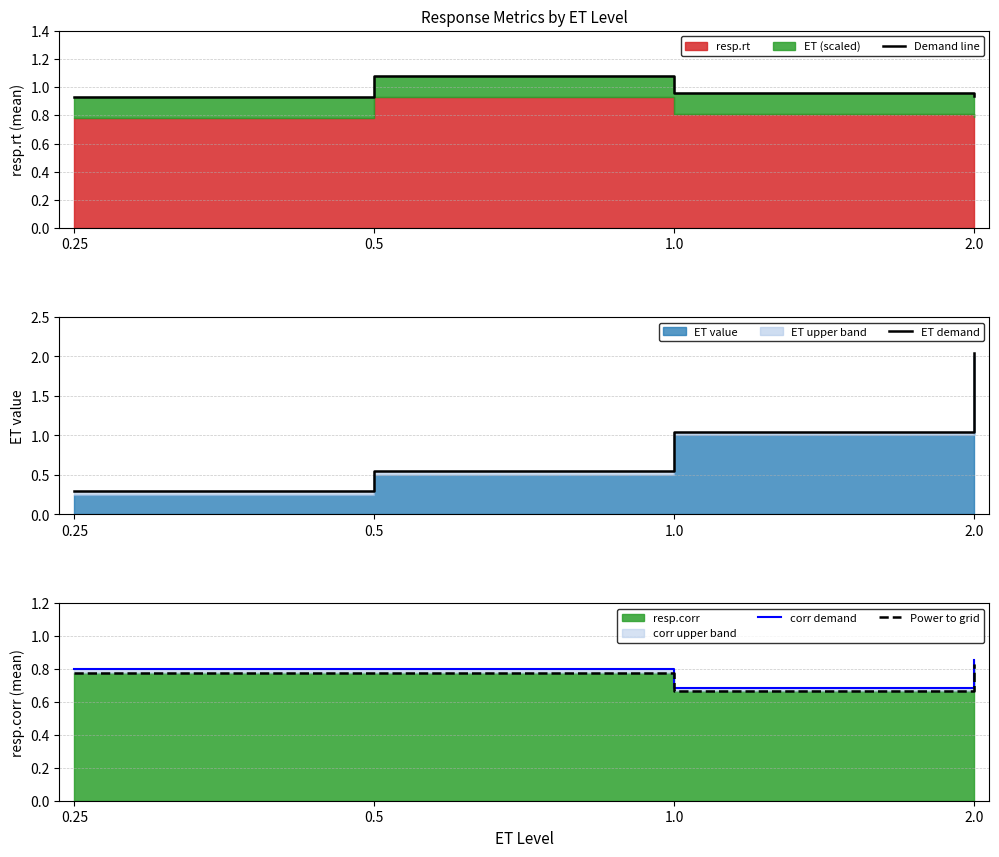

What is the value of the corr demand point at the 2nd from the left?

0.8